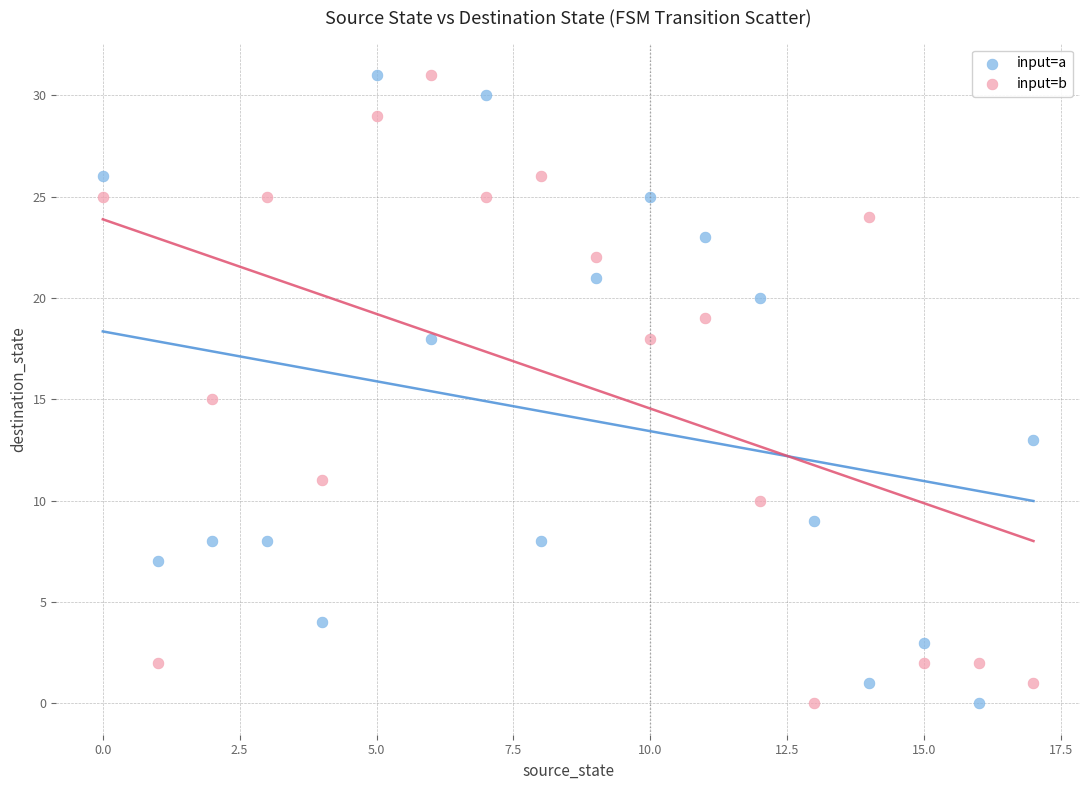

Across all data points, what is the range of Y values (max minus min)?

31